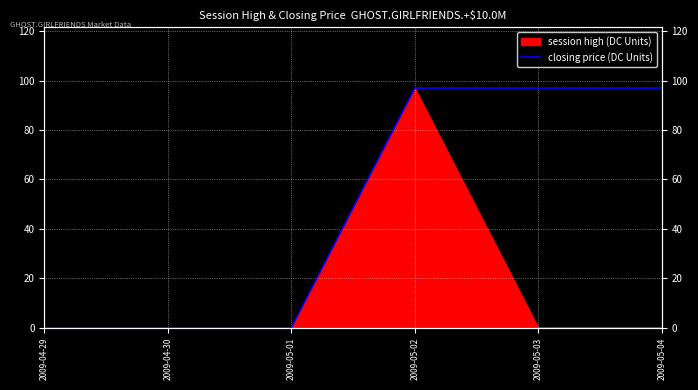

What is the label of the 4th point from the left?

2009-05-02